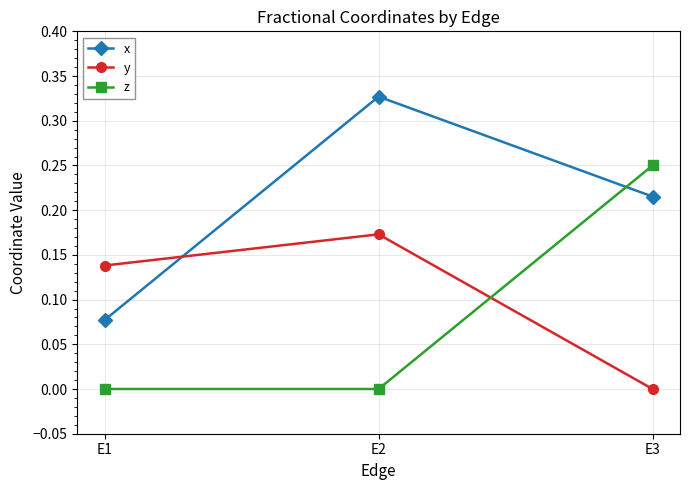

Between E2 and E3, which series saw the biggest shift?

z